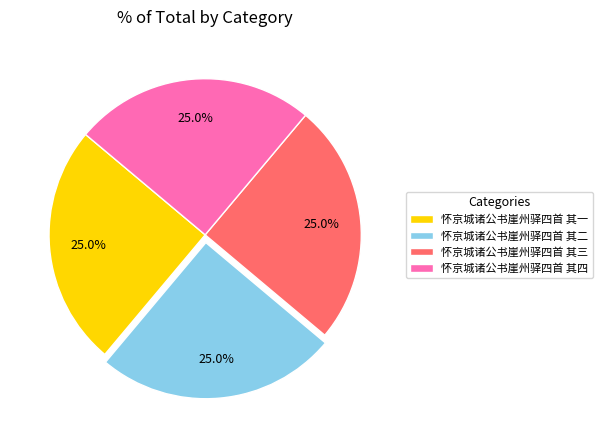

Does 怀京城诸公书崖州驿四首 其四 account for over 50% of the chart?

No